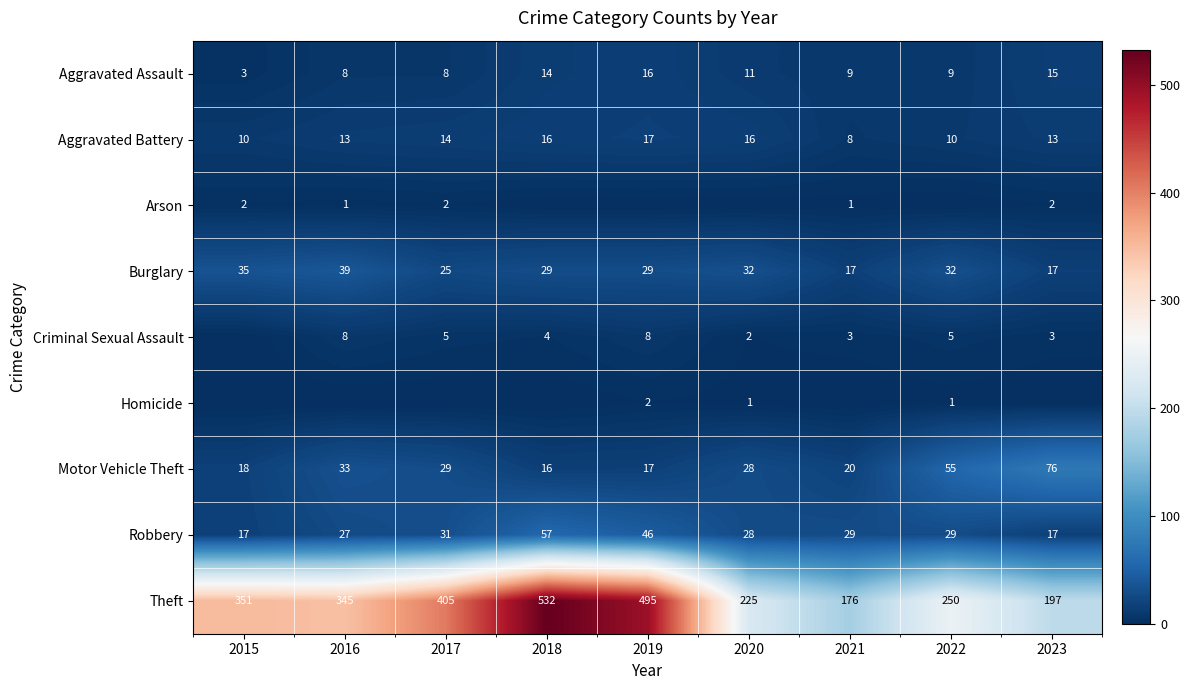

What is the difference between the maximum and second lowest values in the Aggravated Battery series?

7